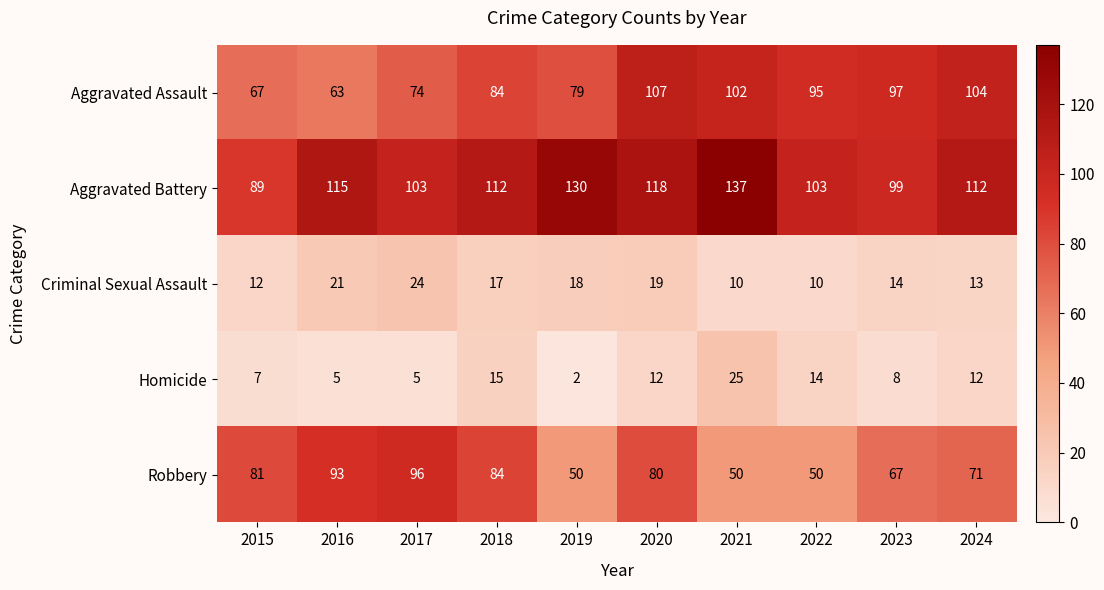

At which label does Aggravated Assault first exceed 95?

2020